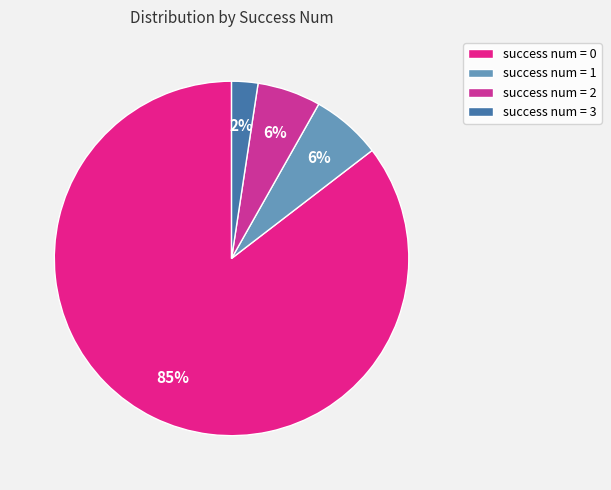

How many slices are in this pie chart?

4